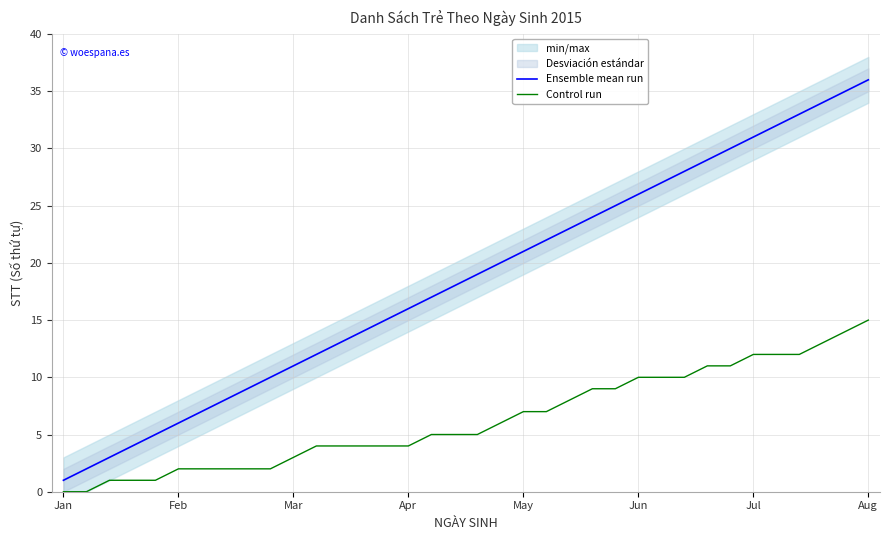

Where does the Control run series first go above 5?

19